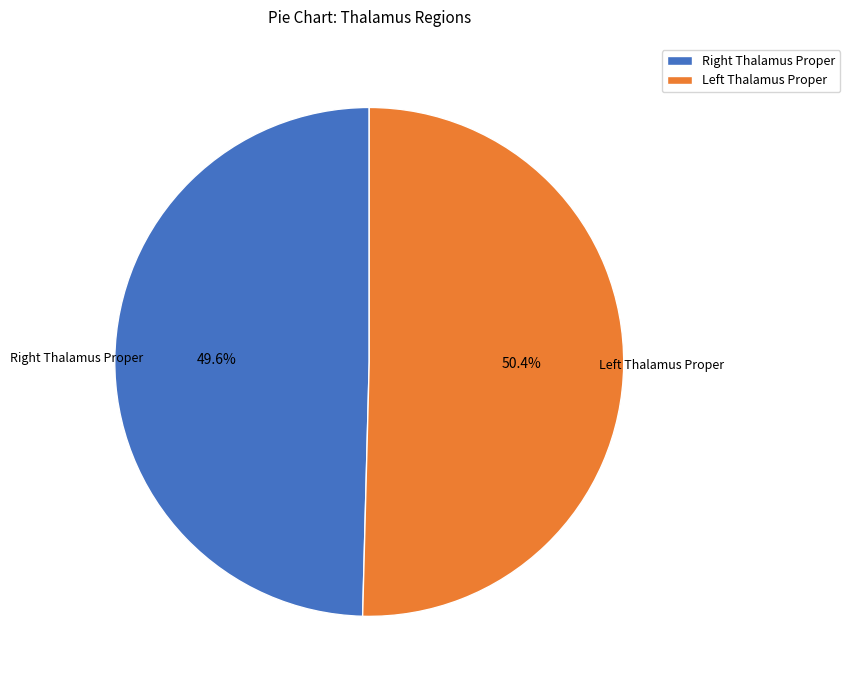

Rank the categories by value from highest to lowest.

Left Thalamus Proper, Right Thalamus Proper